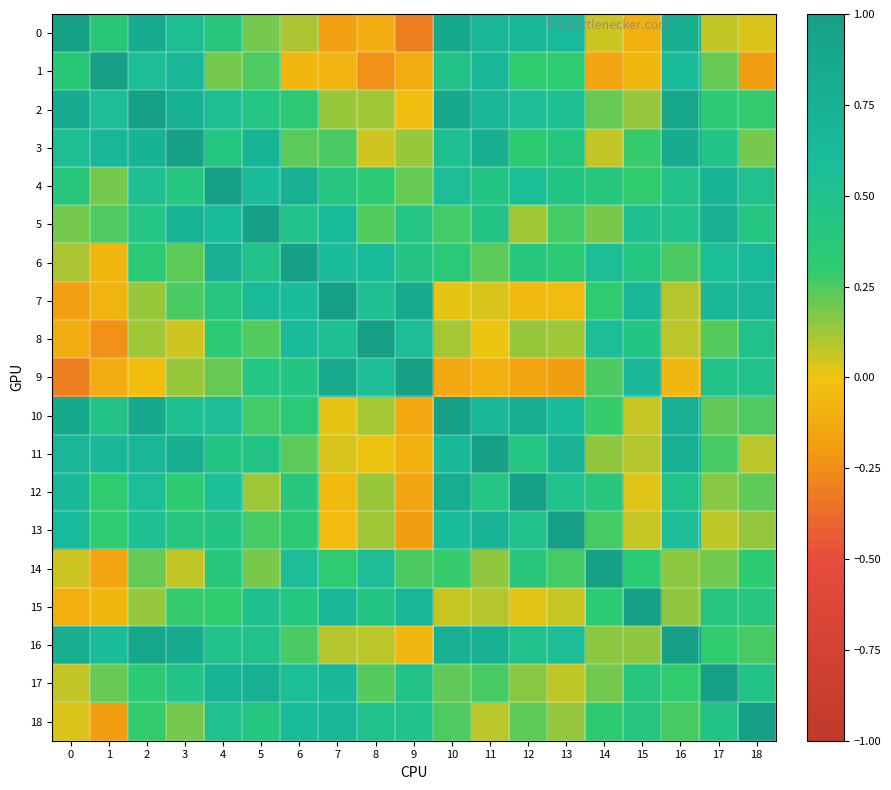

At which category is the sum across all series the highest?

4